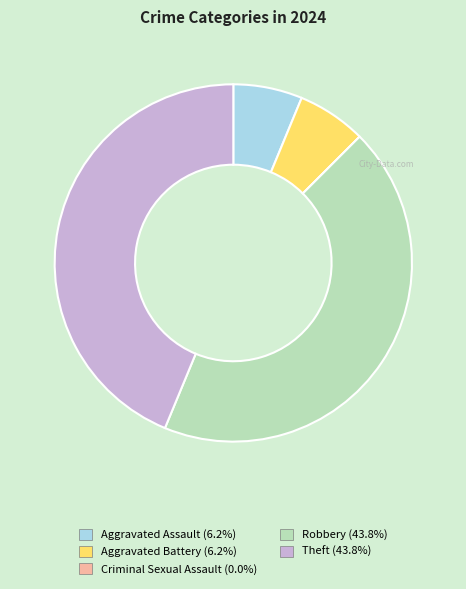

Is Robbery the majority of the pie?

No